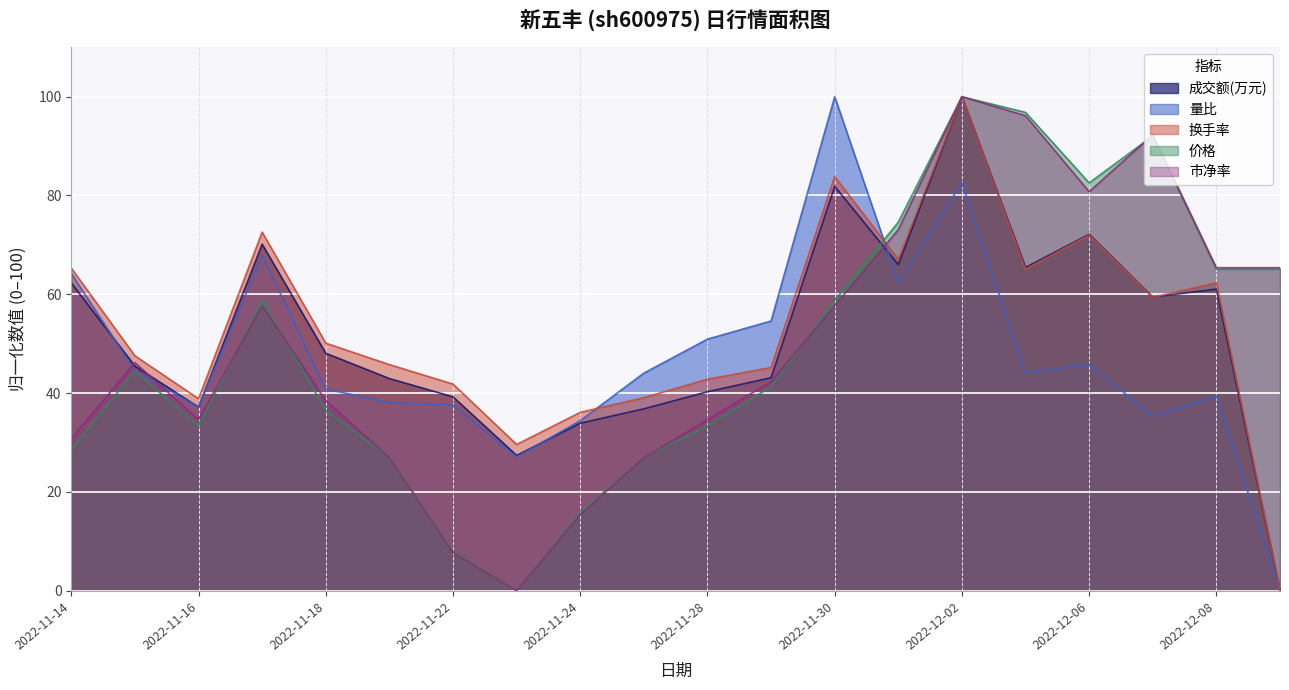

How many values in the 换手率 series are below 50?

10